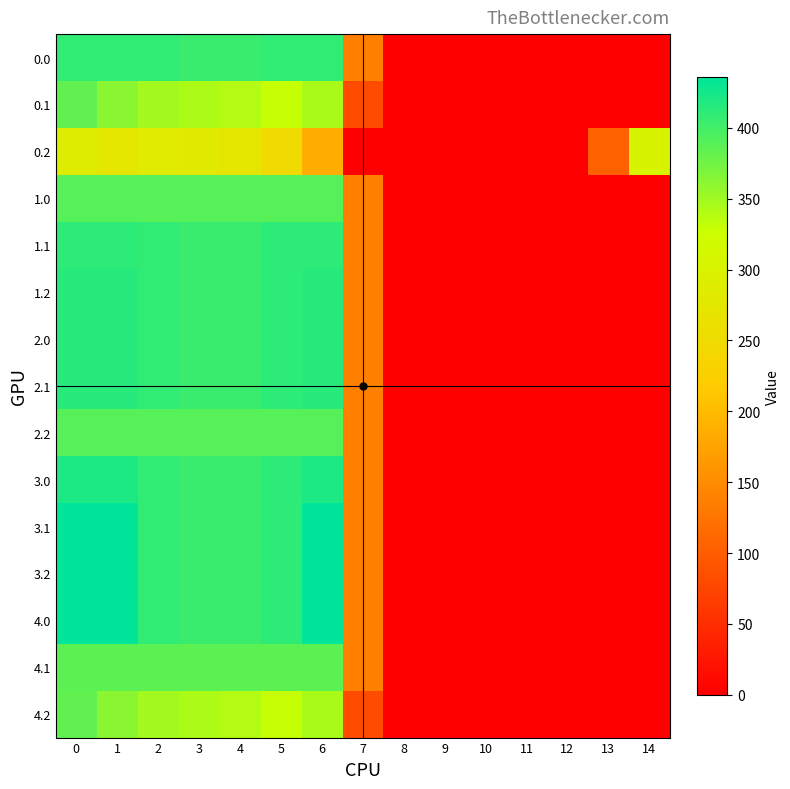

Rank the series by their maximum value, from highest to lowest.

3.1, 3.2, 4.0, 3.0, 1.2, 2.0, 2.1, 1.1, 0.0, 1.0, 2.2, 4.1, 0.1, 4.2, 0.2